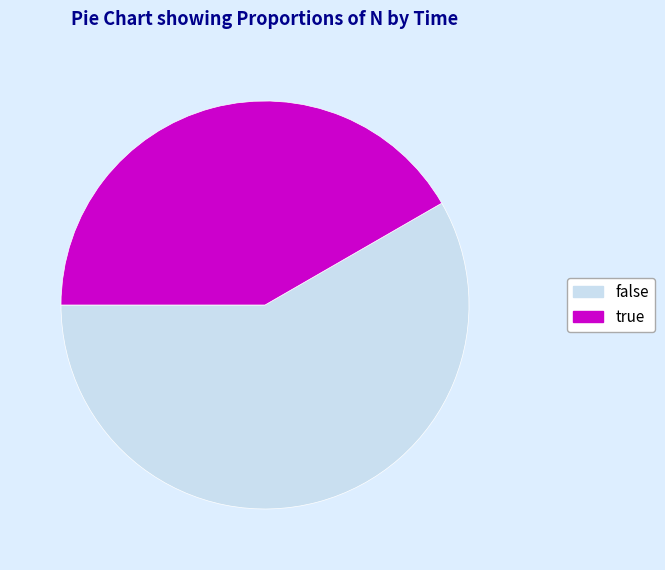

Is the sum of true and false greater than half?

Yes